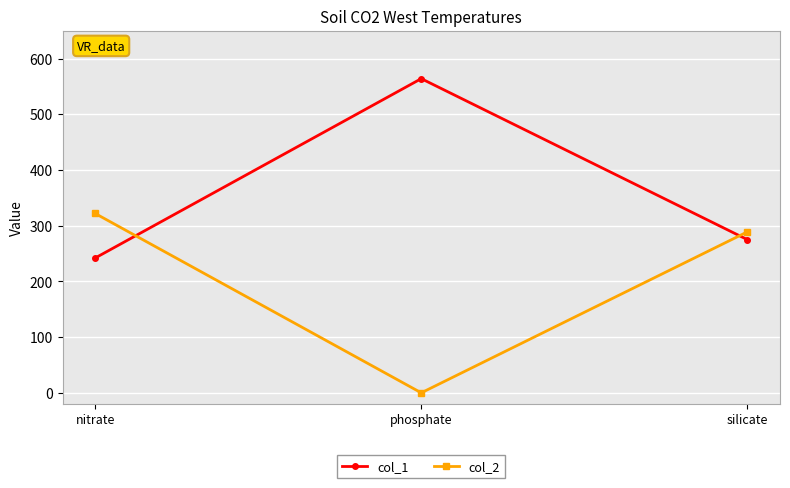

How many data points does each series have?

3